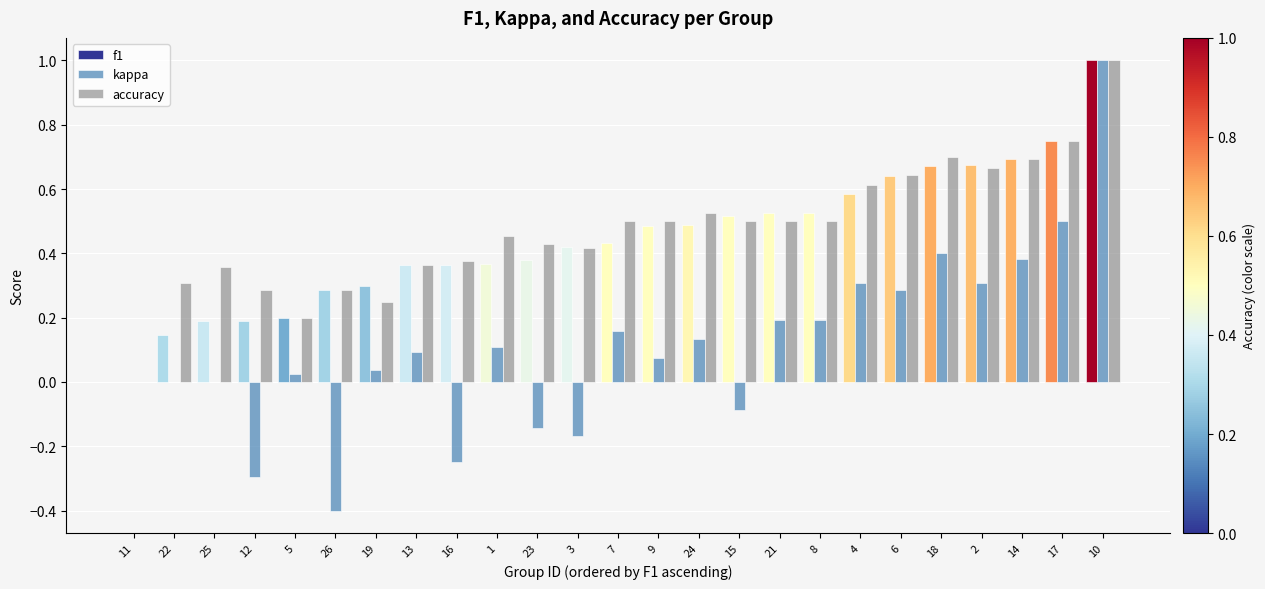

Which series has the largest range (max minus min)?

kappa